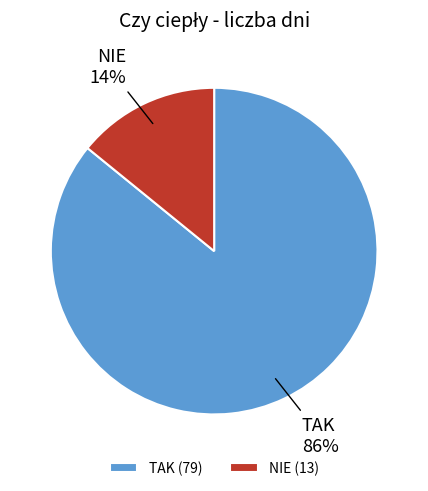

How many segments does this pie chart have?

2